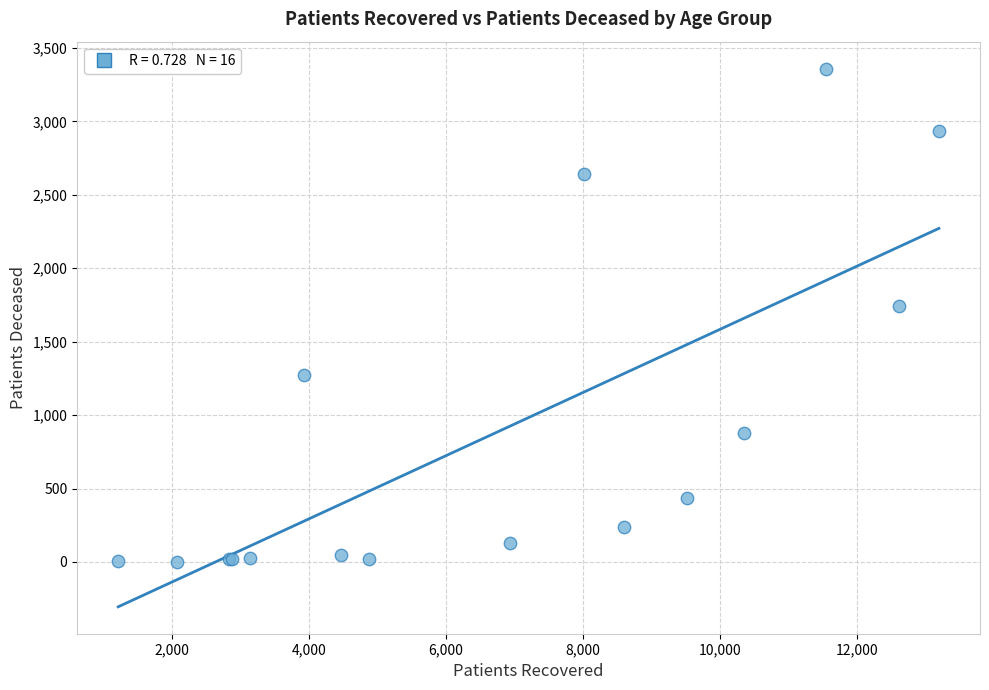

What Y value in the scatter plot is closest to 1681?

1741